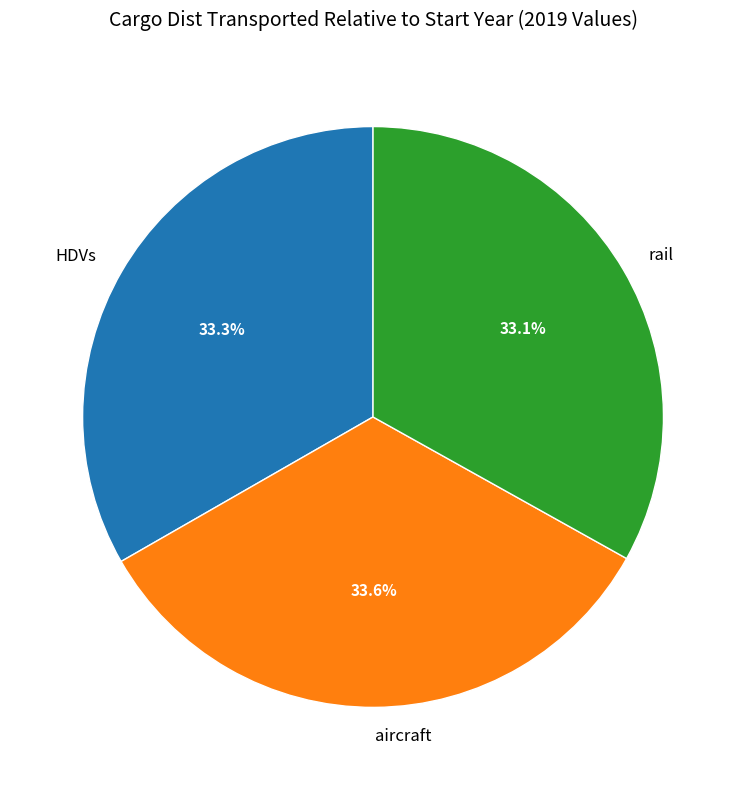

Is the sum of aircraft and rail greater than half?

Yes